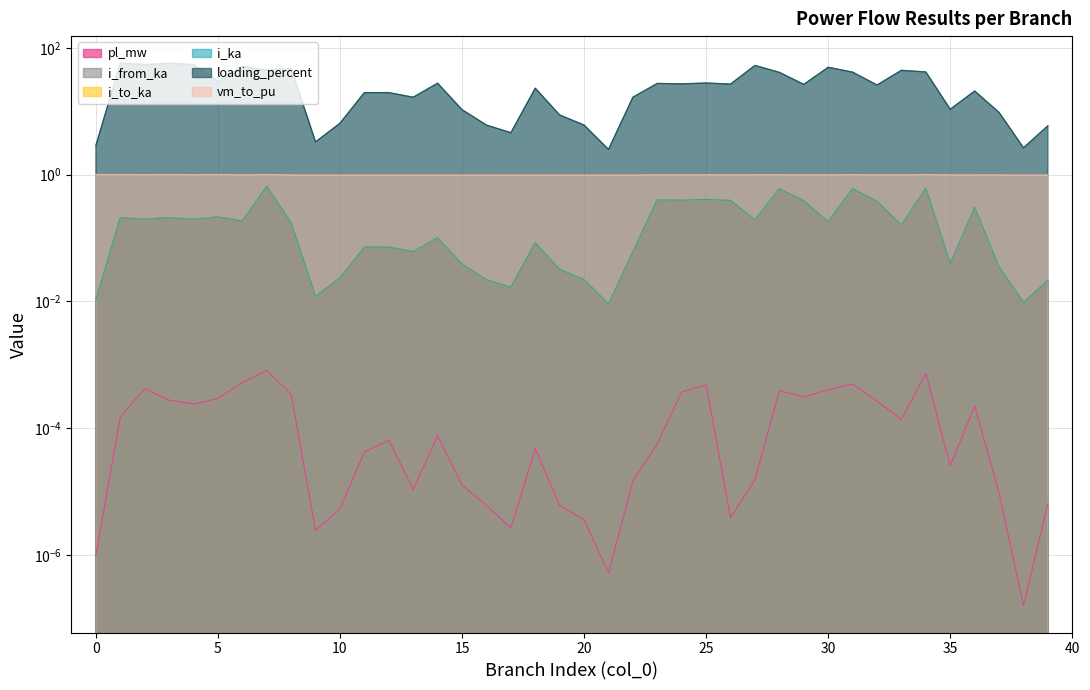

Rank the series at 22 from highest to lowest value.

loading_percent, vm_to_pu, i_to_ka, i_ka, i_from_ka, pl_mw